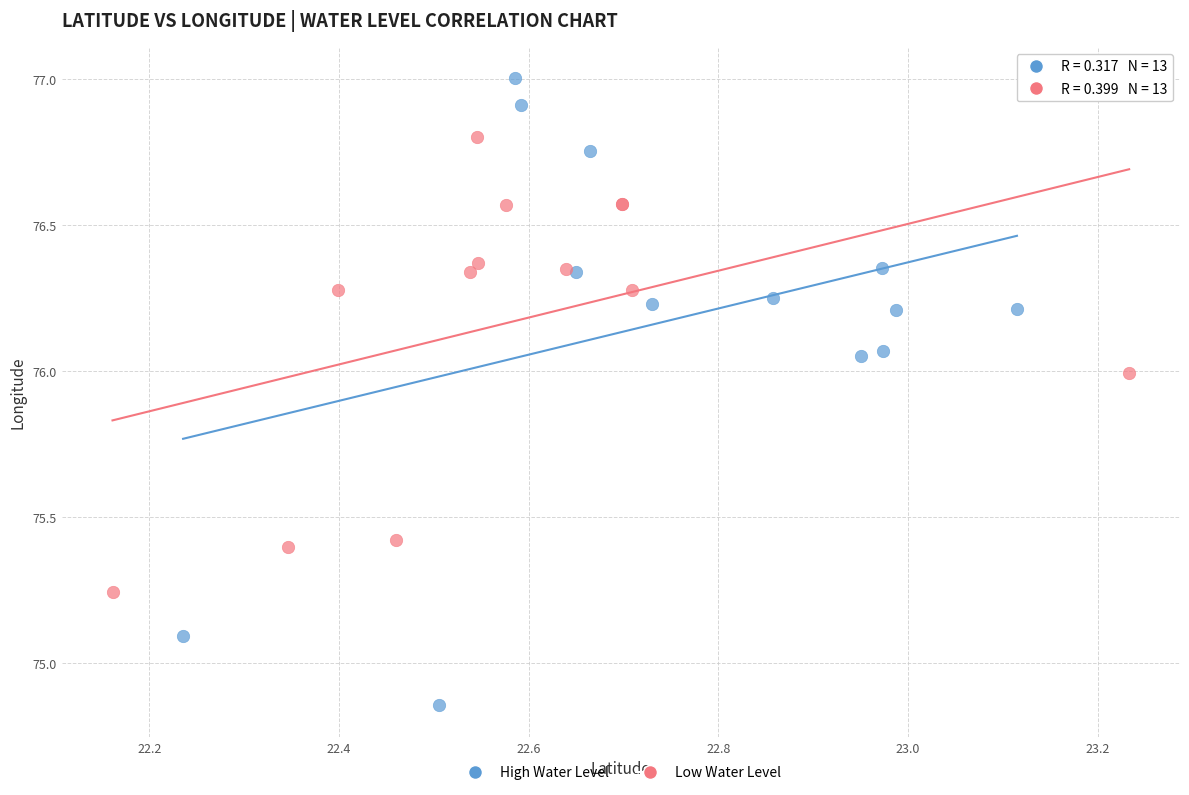

Which series has the largest Y range (max minus min)?

High Water Level